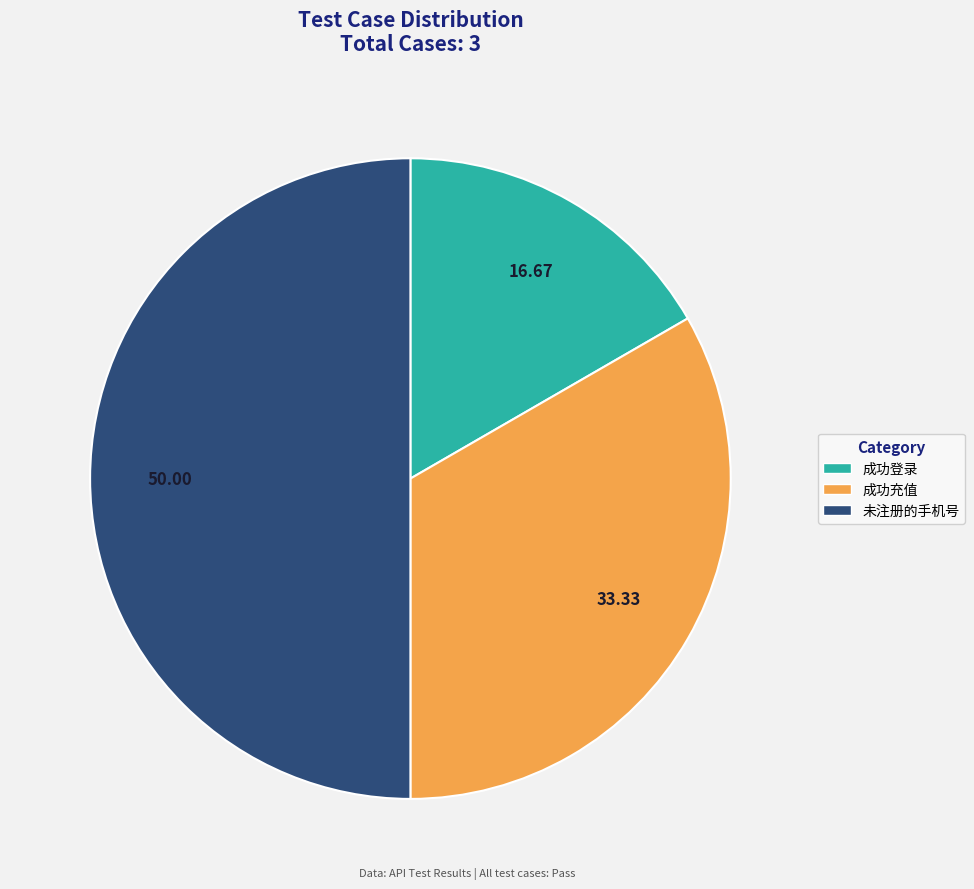

Which category has the biggest portion of the pie?

未注册的手机号